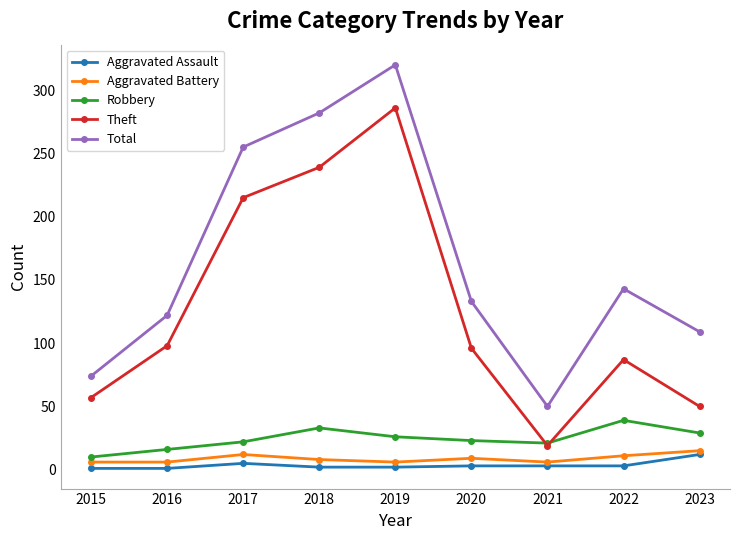

At which category is the sum across all series the highest?

2019